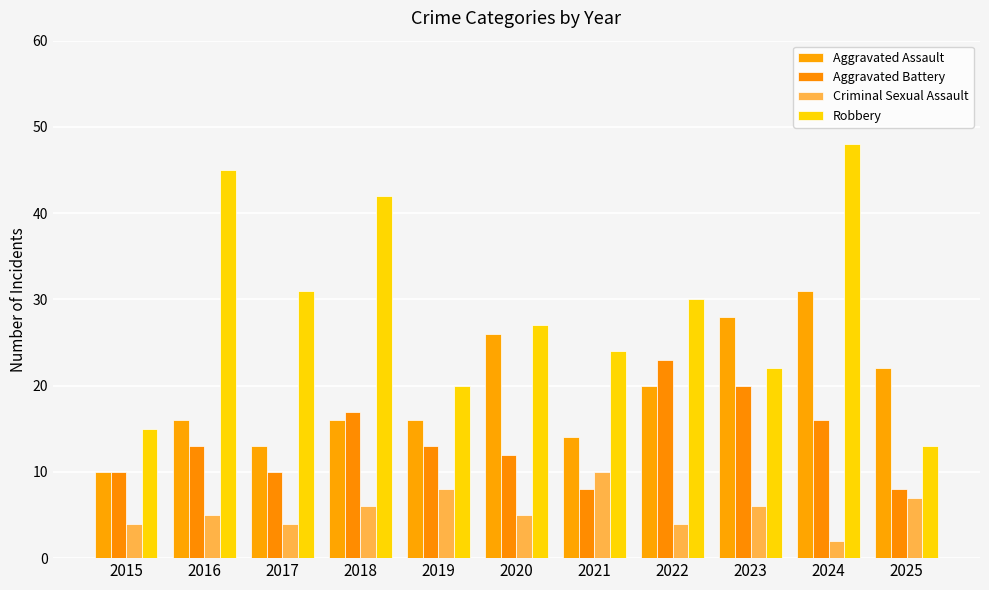

What is the average value of the Criminal Sexual Assault series?

6